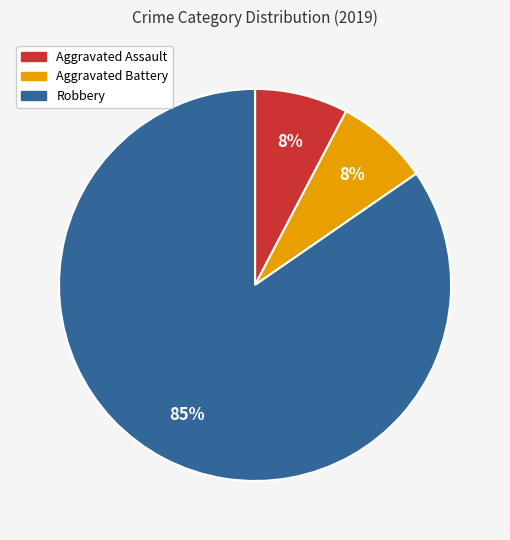

To the nearest percent, what portion does Aggravated Battery represent?

8%